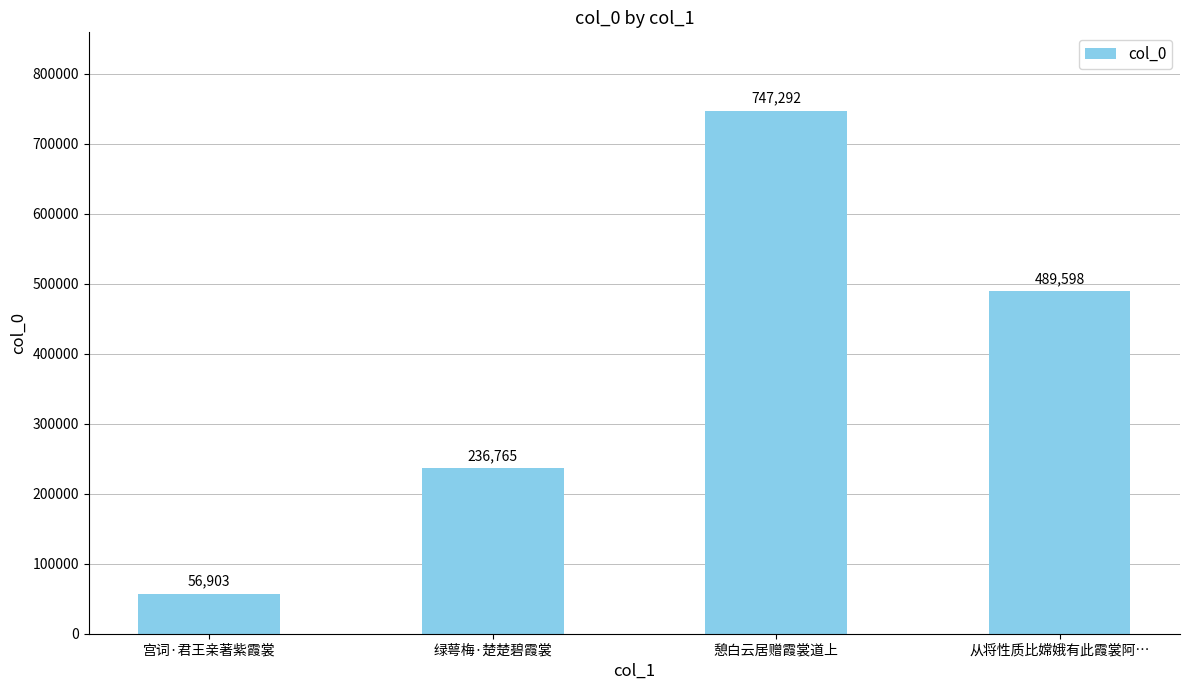

What is the label of the 1st bar from the left?

宫词·君王亲著紫霞裳